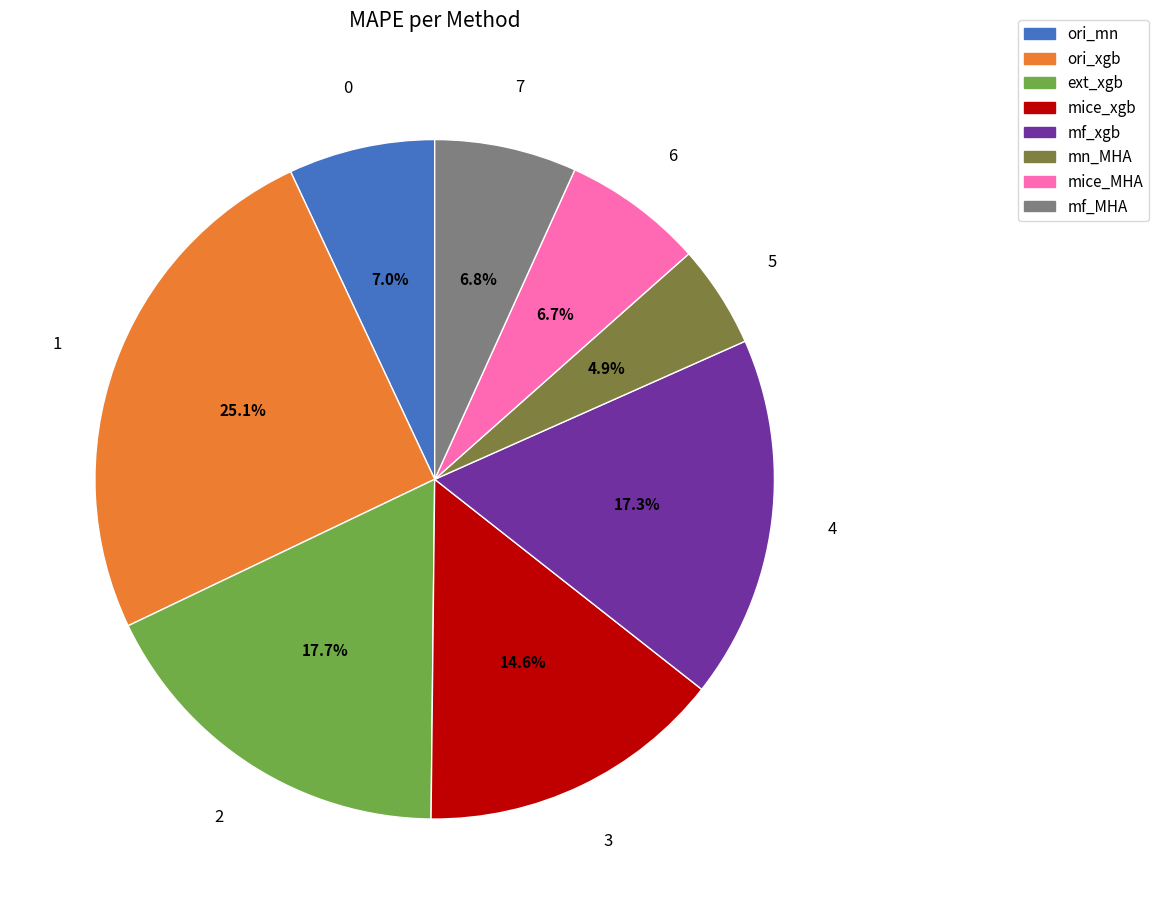

Which category has the biggest portion of the pie?

ori_xgb